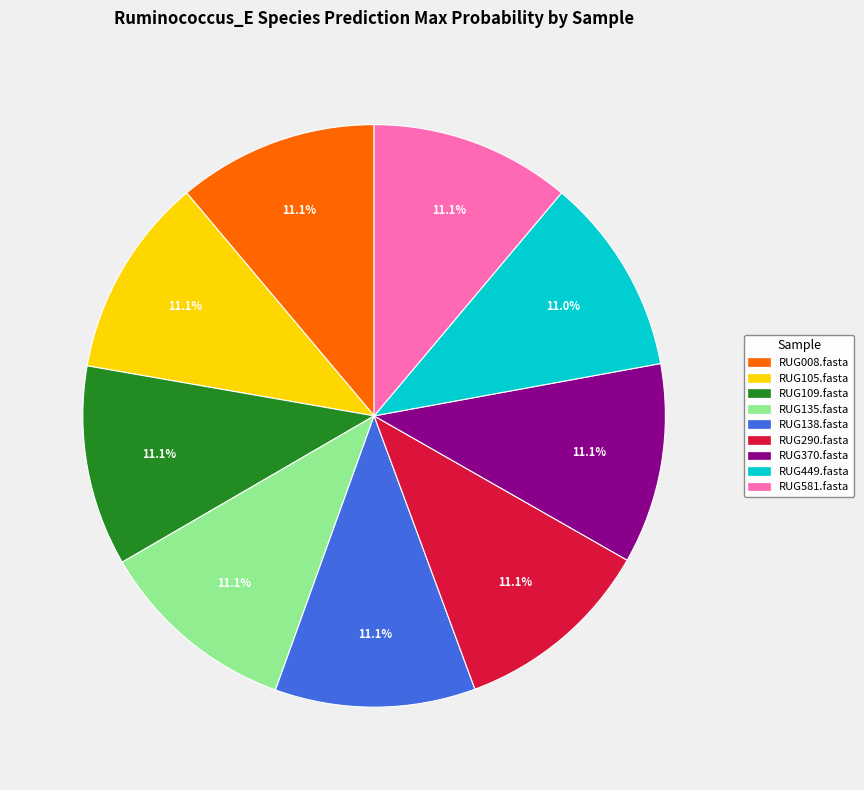

Does RUG135.fasta account for over 50% of the chart?

No